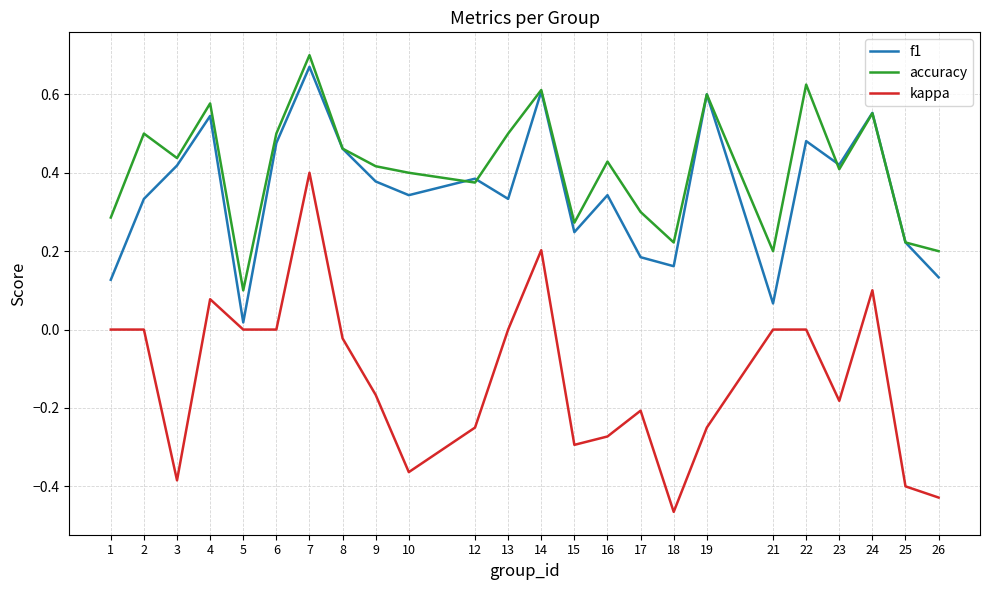

At which label is accuracy closest to 0?

5